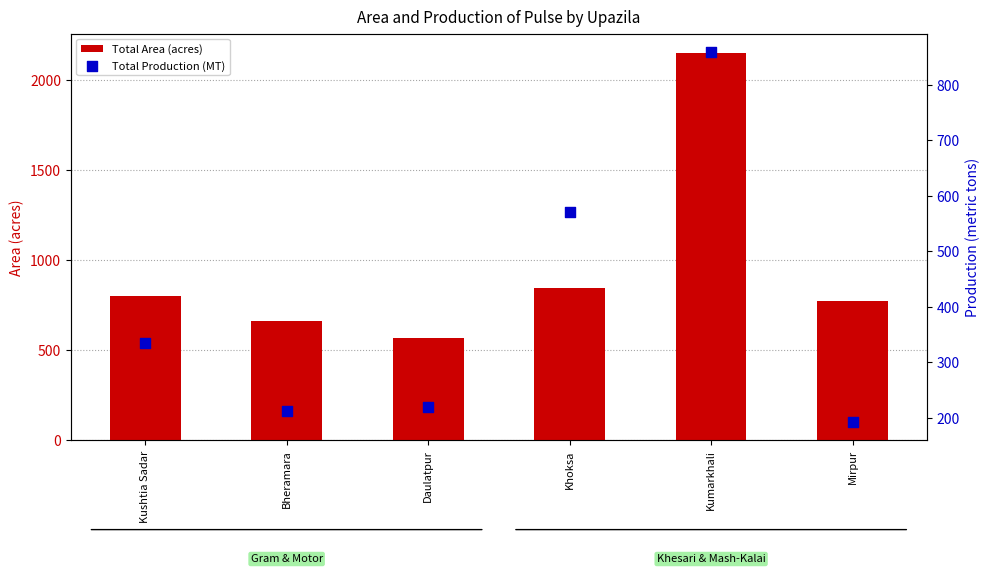

Which series has the largest total across all categories?

Total Area (acres)